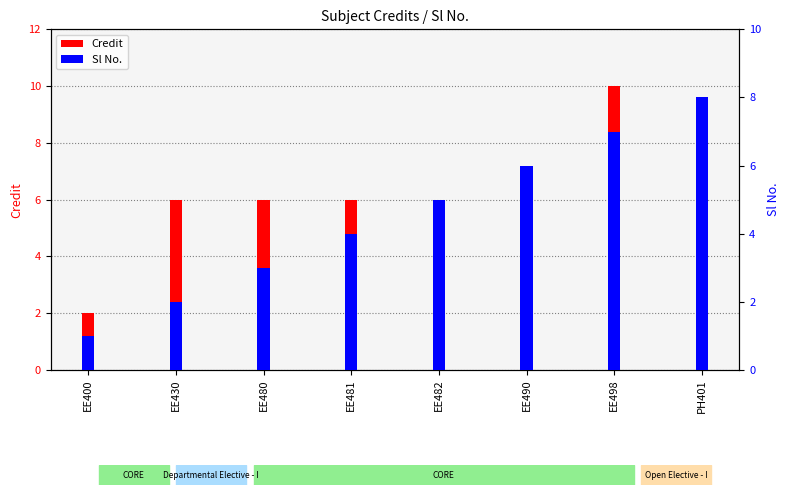

Which has a higher value, EE482 or EE490?

EE490